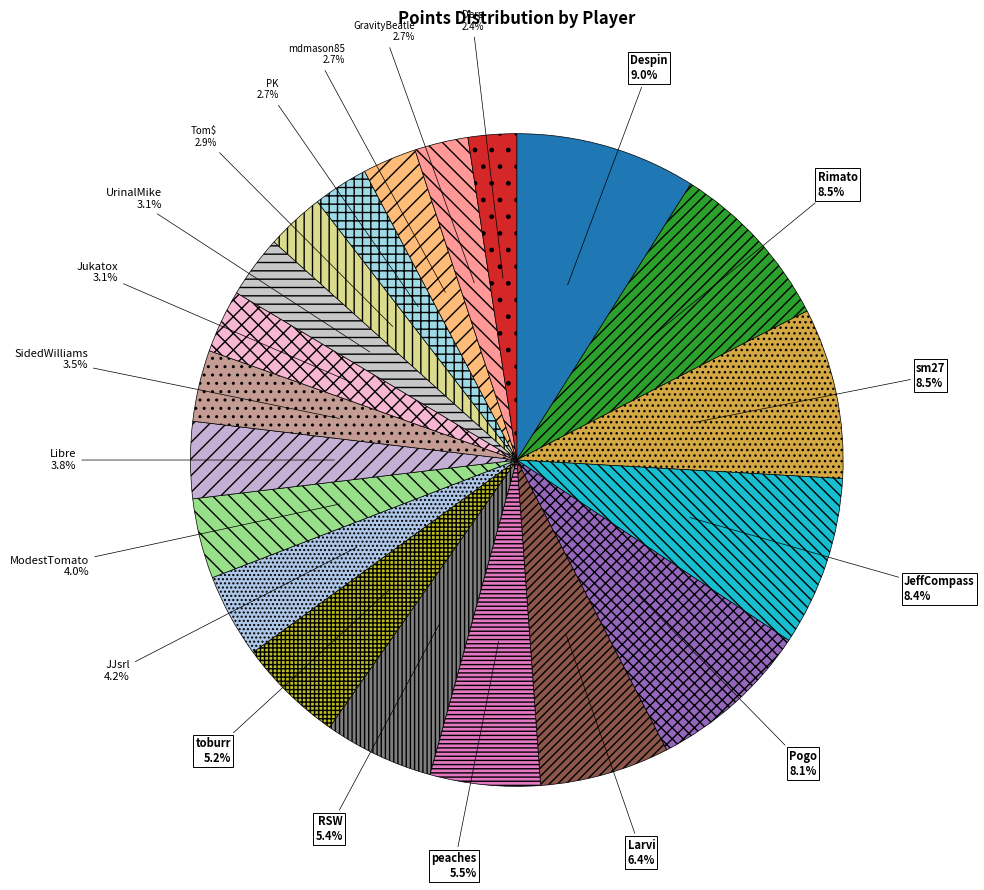

What percentage do RSW and sm27 together represent?

13.9%